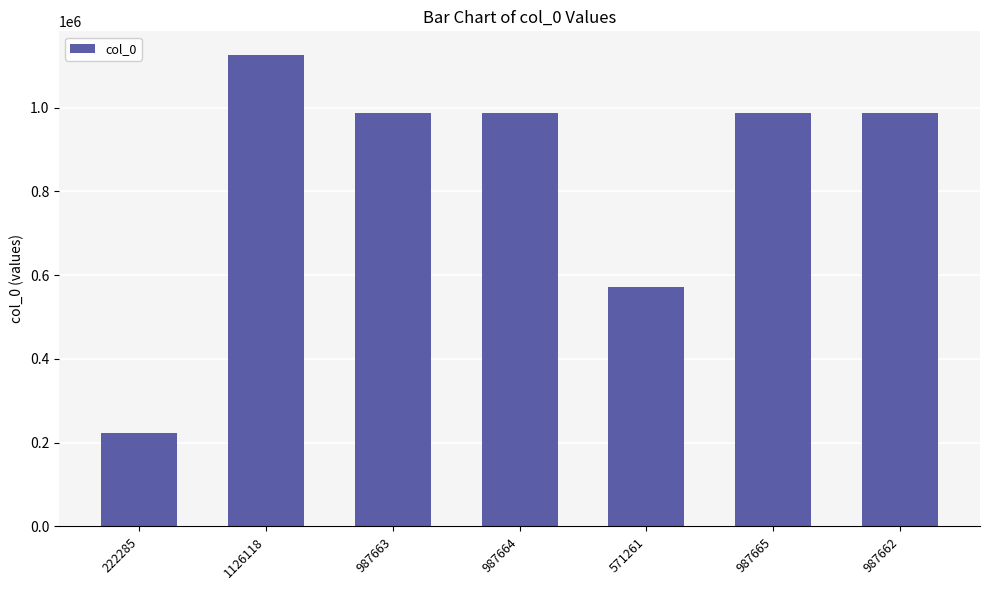

Where is the data nearest to the value 674201?

571261